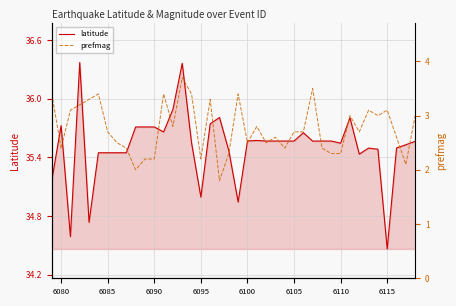

Reading left to right, list all the values displayed in this chart.

latitude: 35.2	35.7	34.6	36.4	34.7	35.4	35.4	35.4	35.4	35.7	35.7	35.7	35.7	35.9	36.4	35.5	35.0	35.7	35.8	35.5	34.9	35.6	35.6	35.6	35.6	35.6	35.6	35.7	35.6	35.6	35.6	35.5	35.8	35.4	35.5	35.5	34.5	35.5	35.5	35.6
prefmag: 3.4	2.4	3.1	3.2	3.3	3.4	2.7	2.5	2.4	2.0	2.2	2.2	3.4	2.8	3.7	3.4	2.2	3.3	1.8	2.3	3.4	2.5	2.8	2.5	2.6	2.4	2.7	2.7	3.5	2.4	2.3	2.3	3.0	2.7	3.1	3.0	3.1	2.6	2.1	3.0